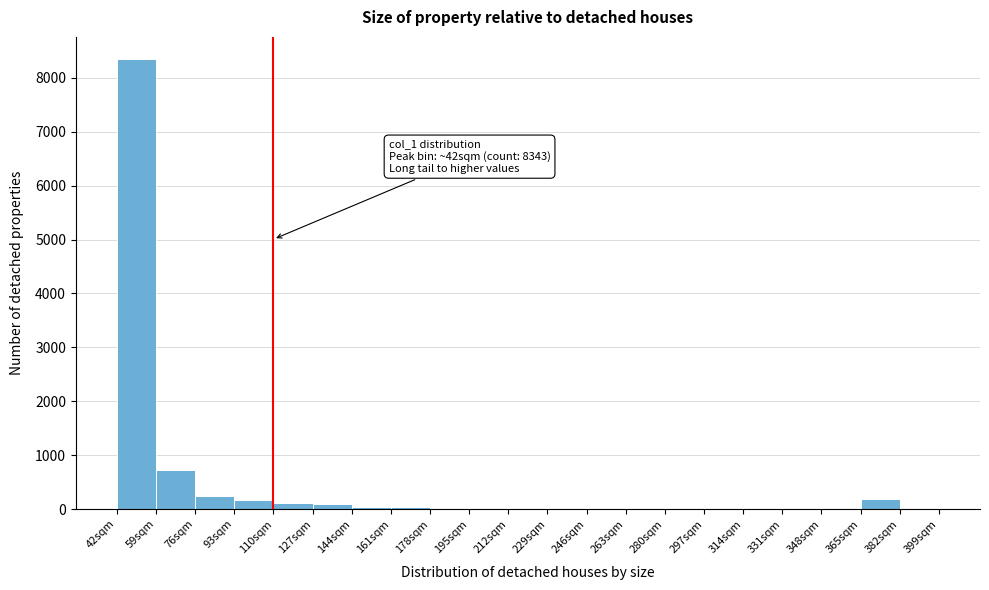

Over which range of the x-axis is the bar tallest?

42 to 59